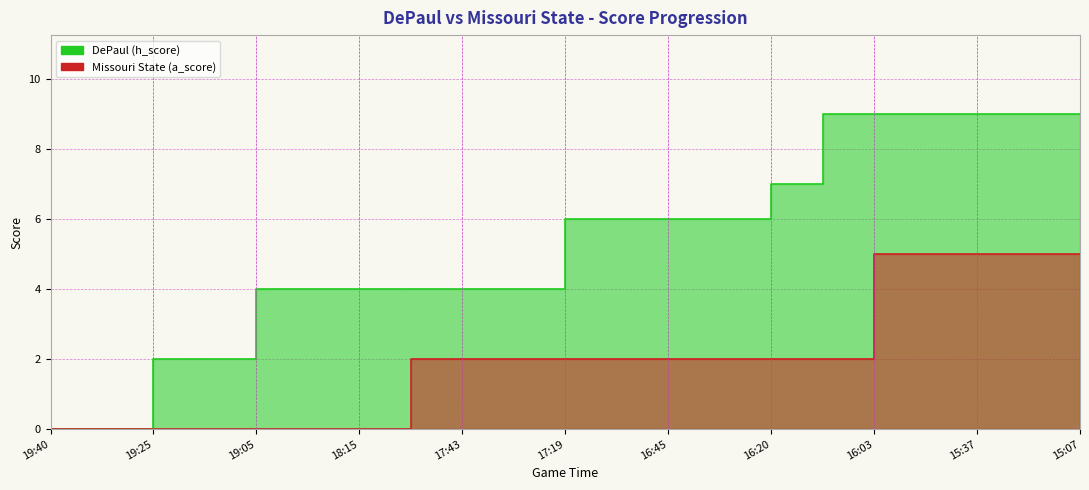

Reading left to right, transcribe all the data shown in this chart.

DePaul (h_score): 19:40=0	19:29=0	19:25=2	19:10=2	19:05=4	18:48=4	18:15=4	18:08=4	17:43=4	17:29=4	17:19=6	16:57=6	16:45=6	16:33=6	16:20=7	16:18=9	16:03=9	15:53=9	15:37=9	15:20=9	15:07=9
Missouri State (a_score): 19:40=0	19:29=0	19:25=0	19:10=0	19:05=0	18:48=0	18:15=0	18:08=2	17:43=2	17:29=2	17:19=2	16:57=2	16:45=2	16:33=2	16:20=2	16:18=2	16:03=5	15:53=5	15:37=5	15:20=5	15:07=5